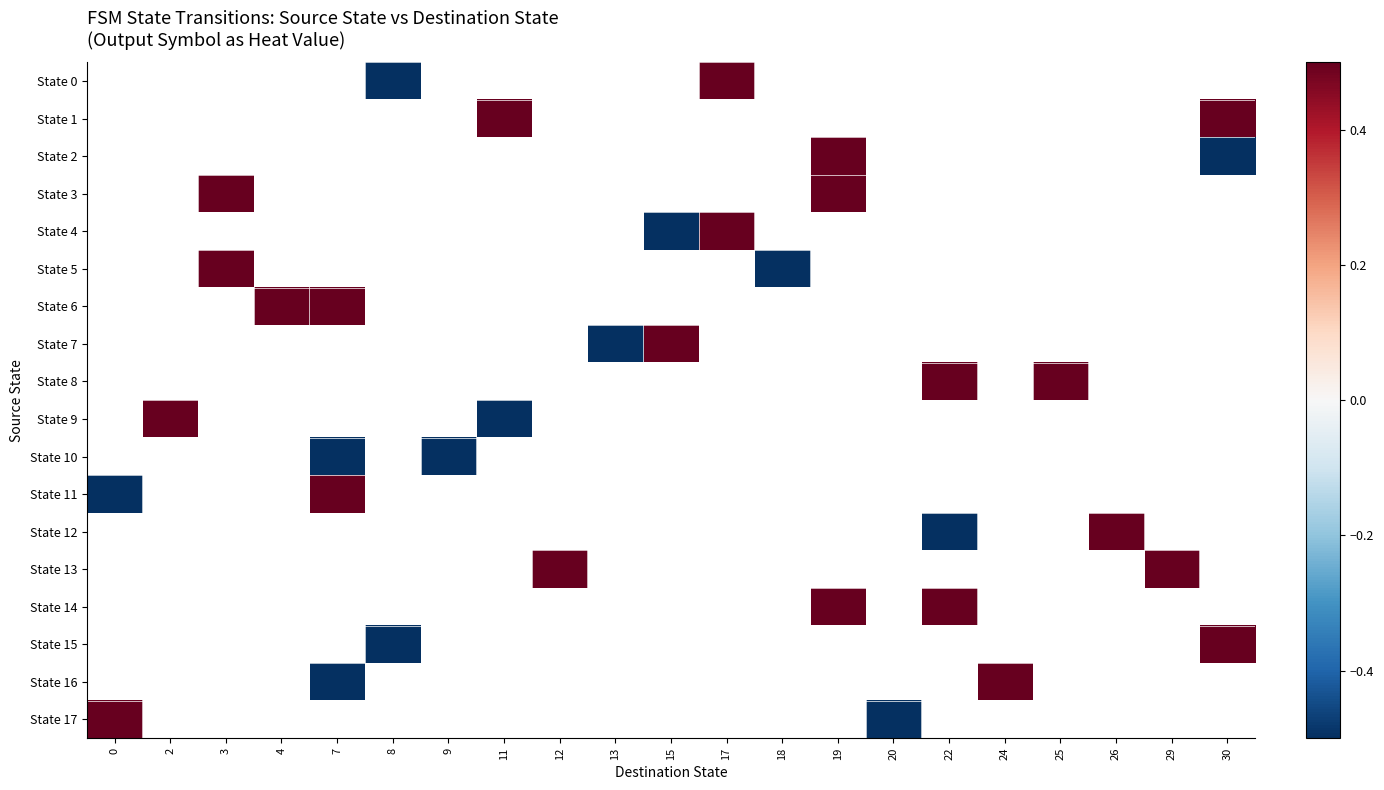

Between 15 and 9, which is larger?

9